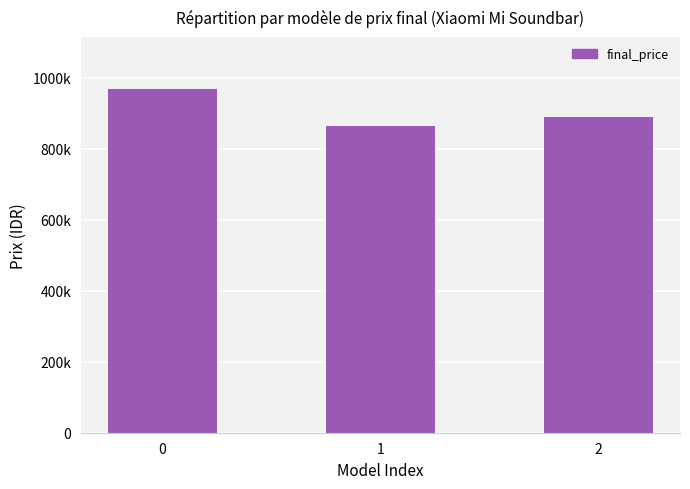

Count the values in the range 865000 to 969000.

3